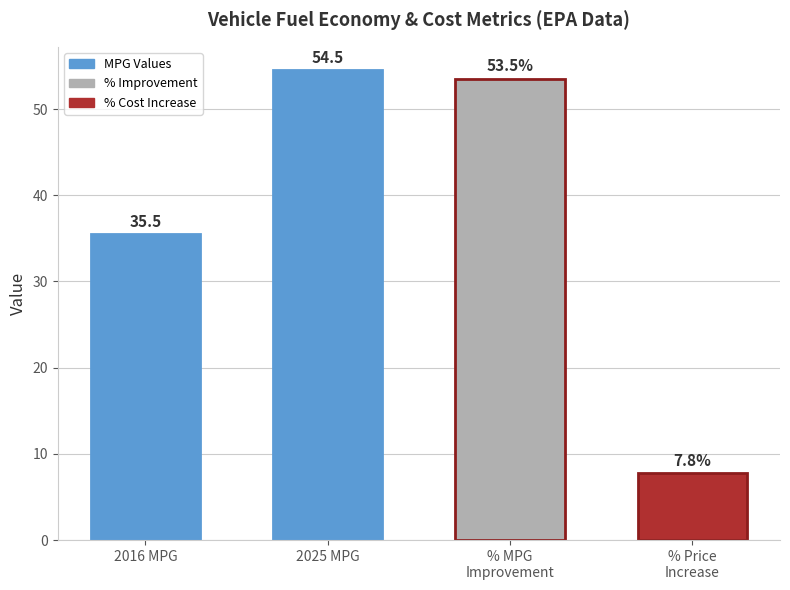

What position from the right is 2016 MPG?

4